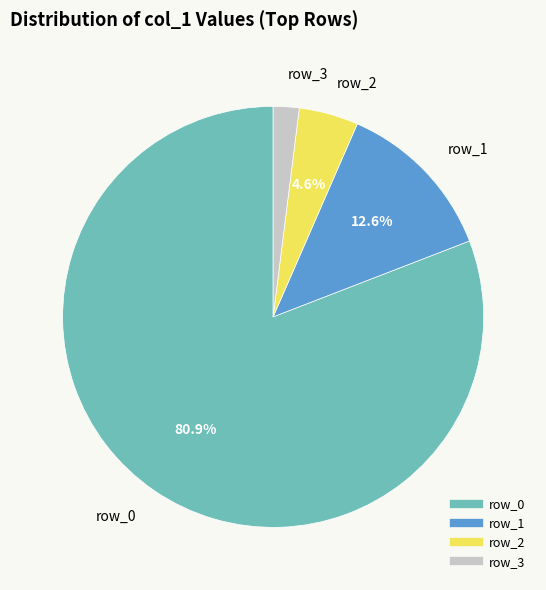

Is there a majority slice in this chart?

Yes